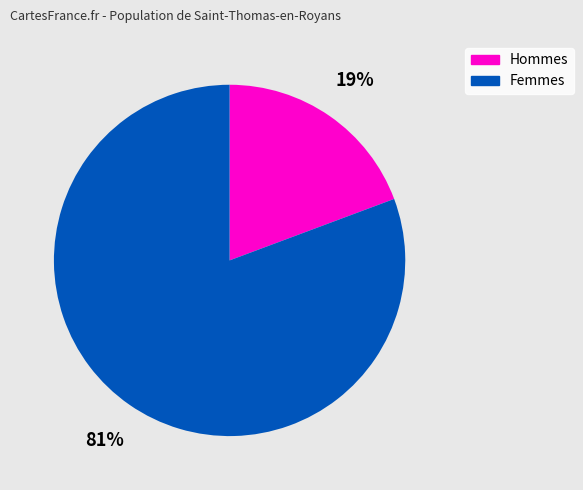

To the nearest percent, what is the average slice percentage?

50%